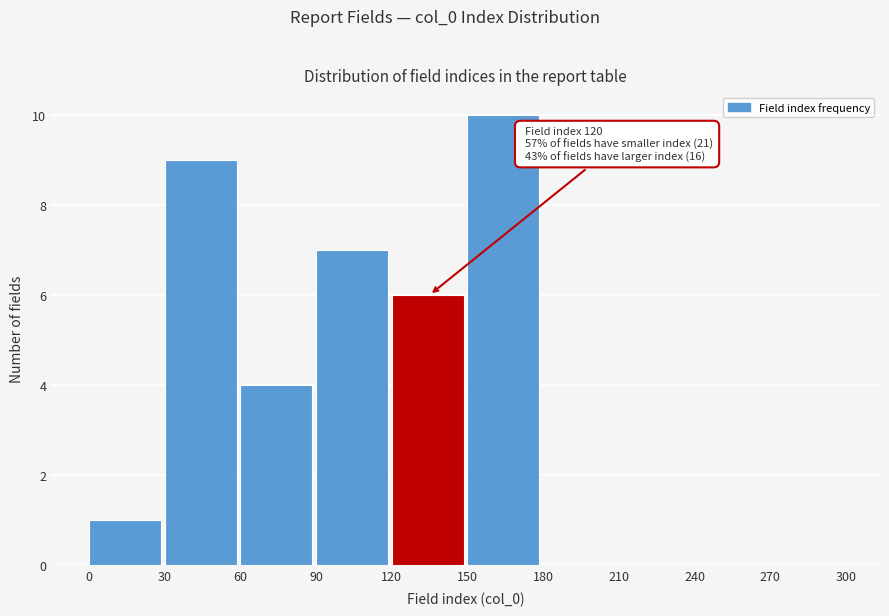

Which range on the x-axis has the tallest bar?

150 to 180